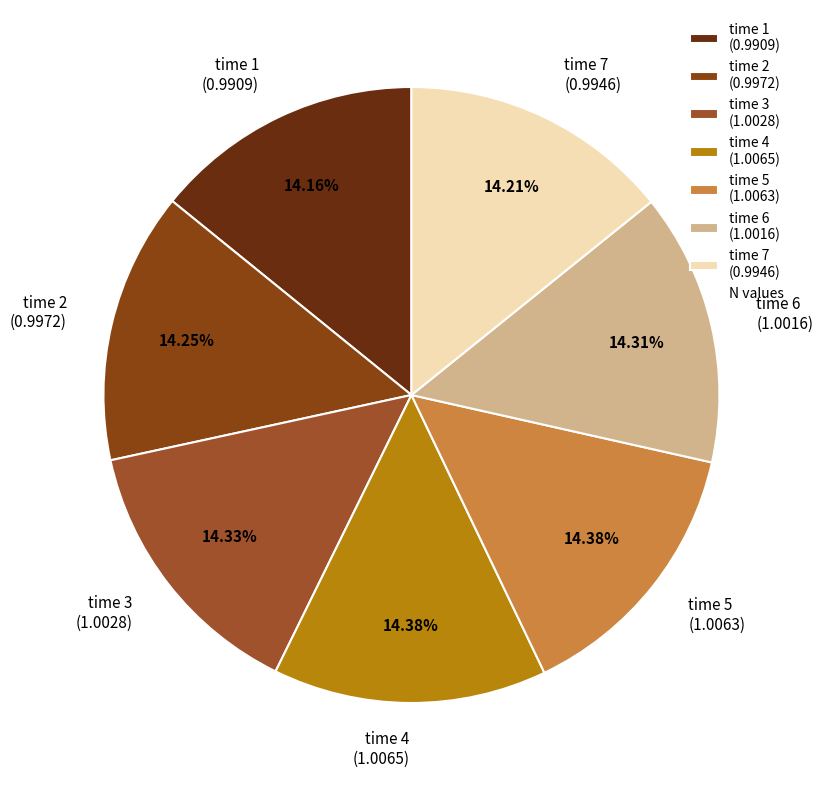

Does any single category account for the majority?

No